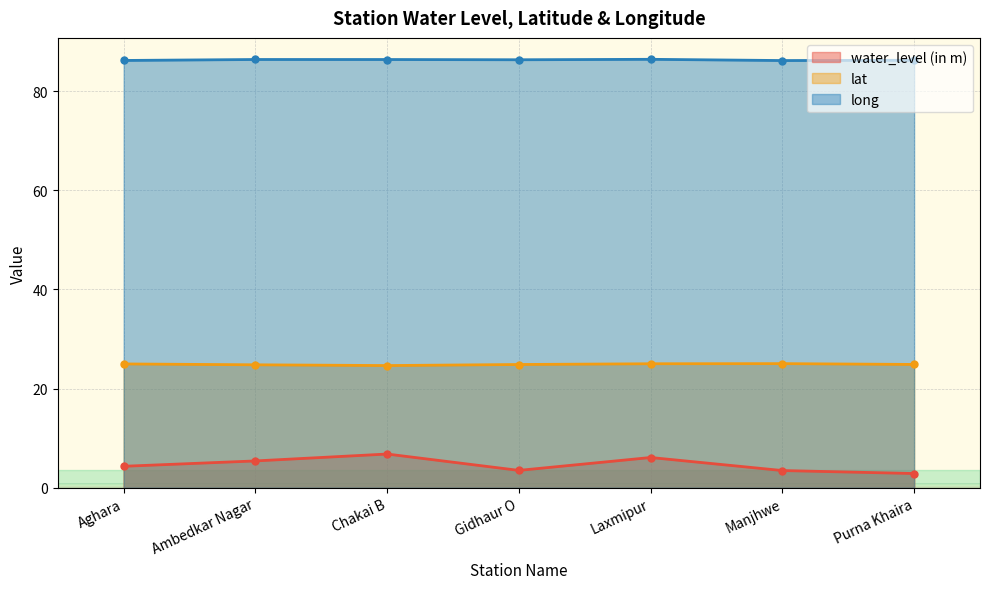

What position from the left is Manjhwe?

6